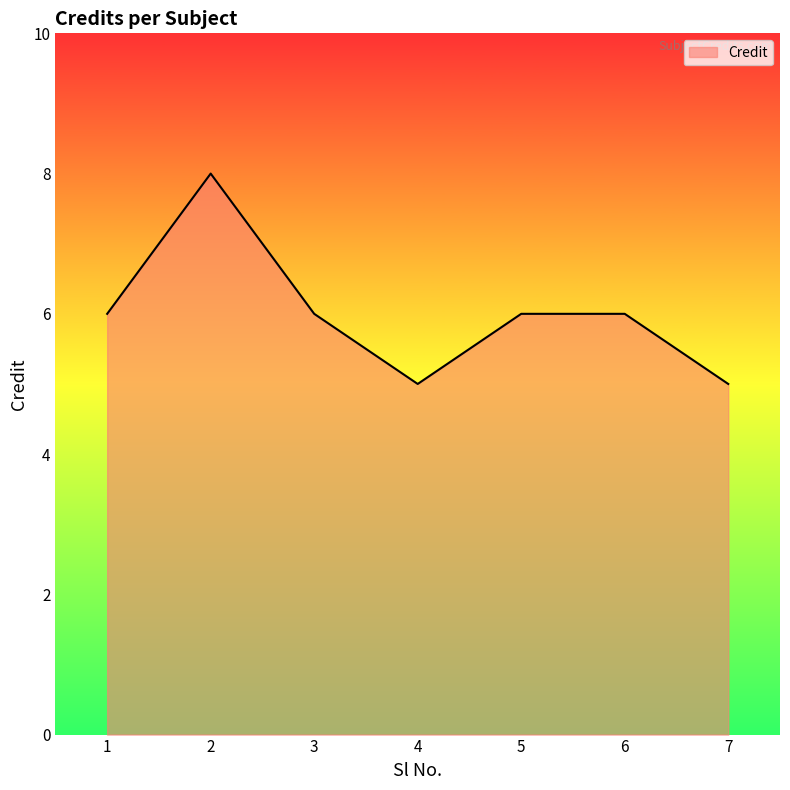

Where is the first local maximum?

2